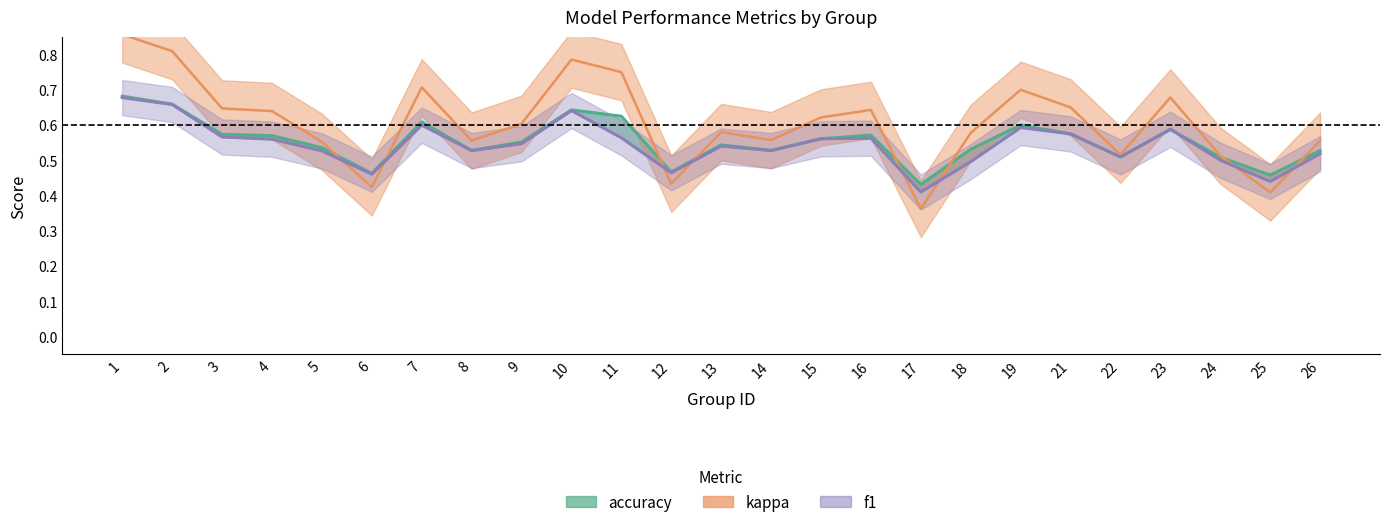

Reading left to right, transcribe all the data shown in this chart.

f1: 1=0.7	2=0.7	3=0.6	4=0.6	5=0.5	6=0.5	7=0.6	8=0.5	9=0.5	10=0.6	11=0.6	12=0.5	13=0.5	14=0.5	15=0.6	16=0.6	17=0.4	18=0.5	19=0.6	21=0.6	22=0.5	23=0.6	24=0.5	25=0.4	26=0.5
accuracy: 1=0.7	2=0.7	3=0.6	4=0.6	5=0.5	6=0.5	7=0.6	8=0.5	9=0.6	10=0.6	11=0.6	12=0.5	13=0.5	14=0.5	15=0.6	16=0.6	17=0.4	18=0.5	19=0.6	21=0.6	22=0.5	23=0.6	24=0.5	25=0.5	26=0.5
kappa: 1=0.9	2=0.8	3=0.6	4=0.6	5=0.6	6=0.4	7=0.7	8=0.6	9=0.6	10=0.8	11=0.8	12=0.4	13=0.6	14=0.6	15=0.6	16=0.6	17=0.4	18=0.6	19=0.7	21=0.7	22=0.5	23=0.7	24=0.5	25=0.4	26=0.6